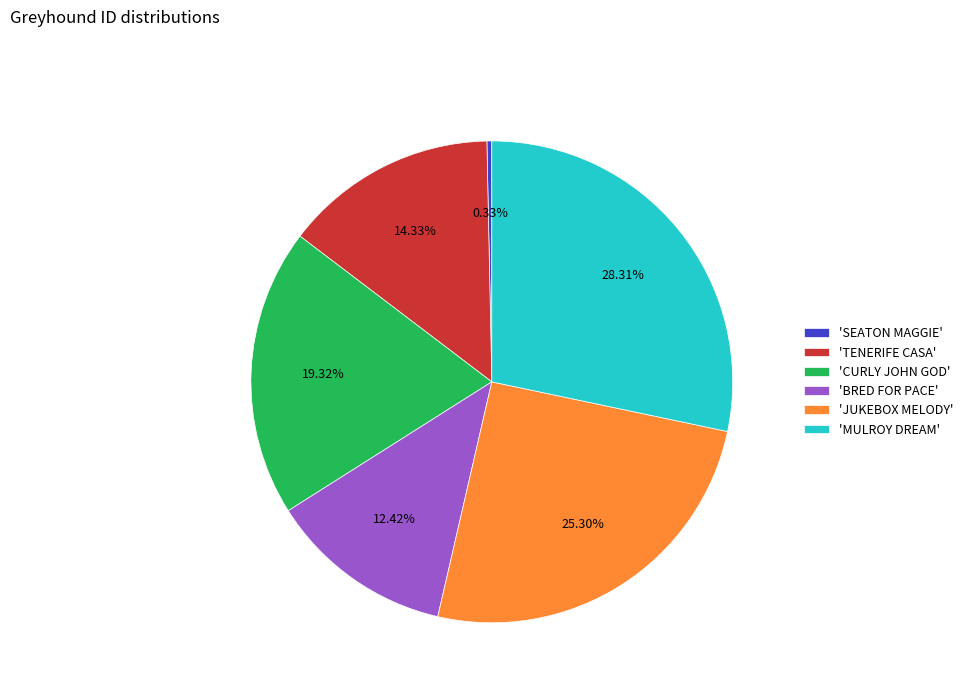

Does any single category account for the majority?

No